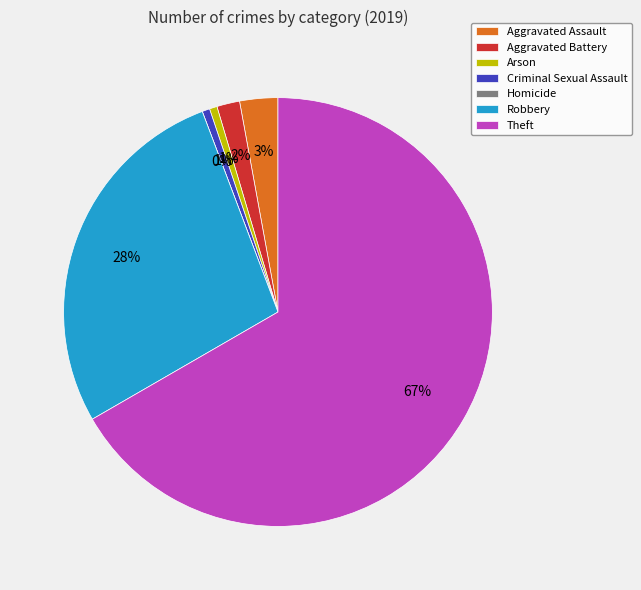

True or false: Arson accounts for 8% of the total.

False